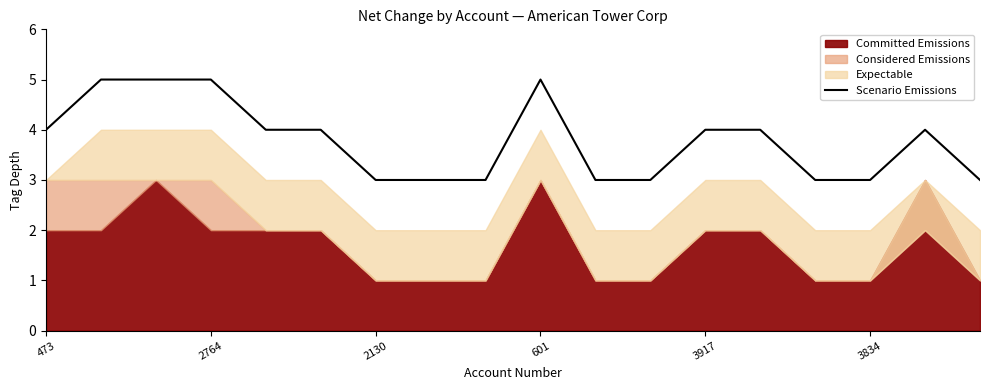

What is the minimum value for Scenario Emissions?

3